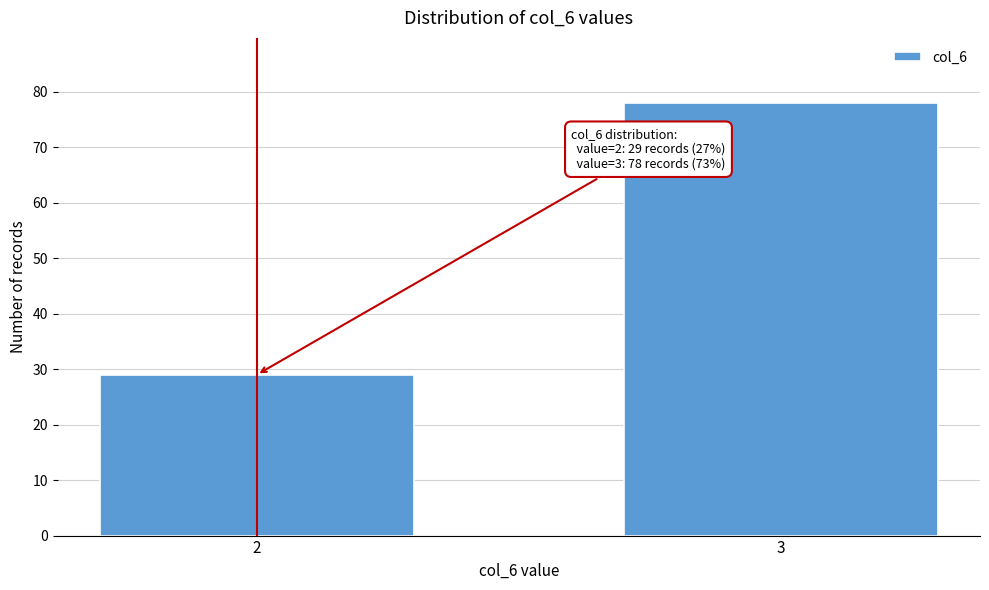

Reading left to right, extract all data points from this chart.

29	78